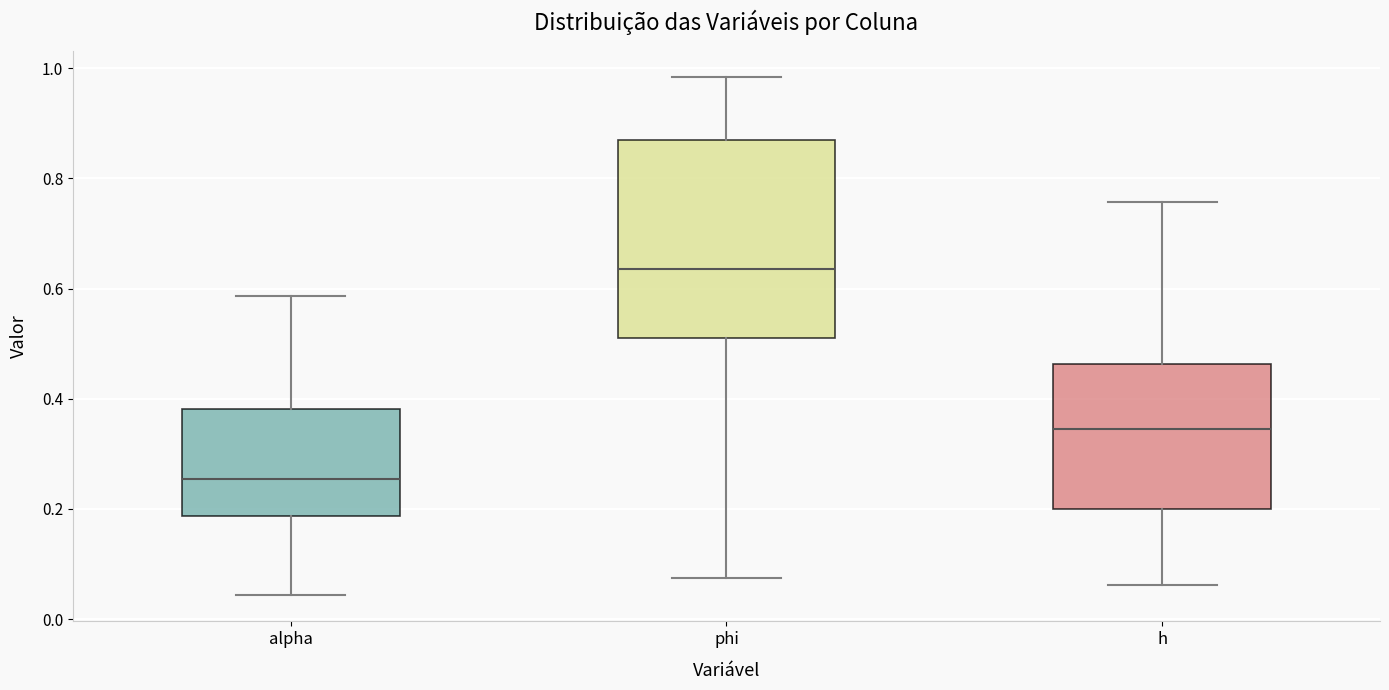

Comparing the boxes themselves (not the whiskers), which one is the tallest?

phi